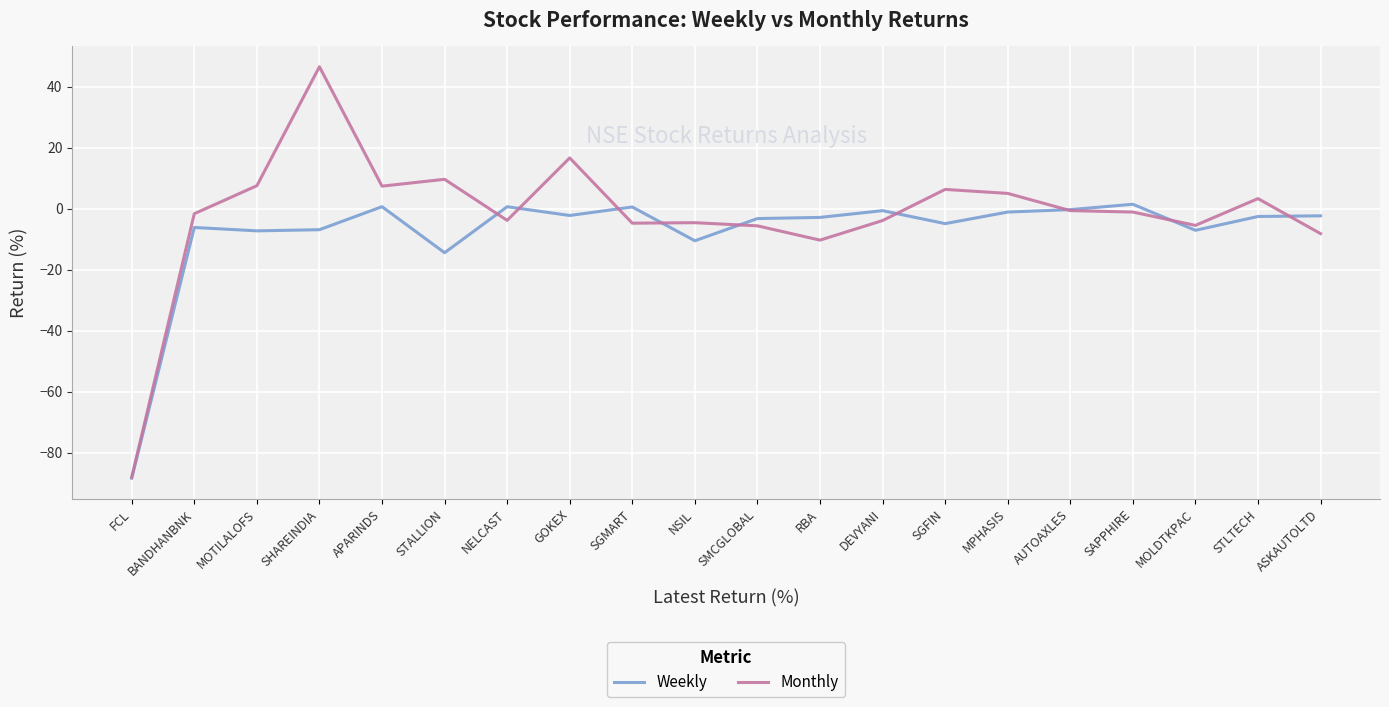

Rank the series by their average value, from highest to lowest.

Monthly, Weekly